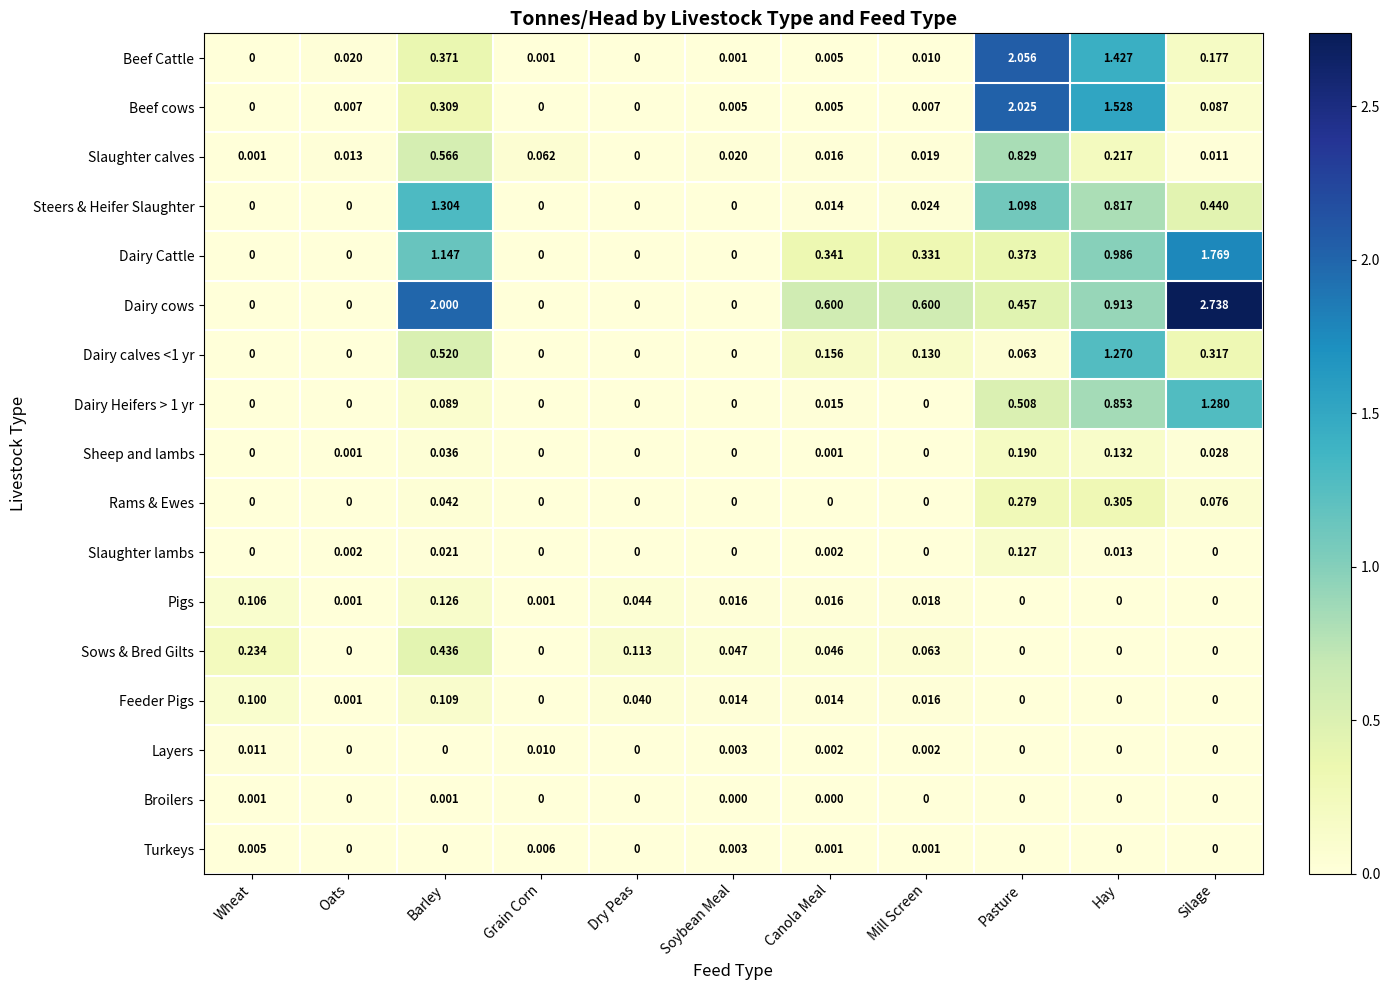

Which series has the widest spread of values?

Dairy cows